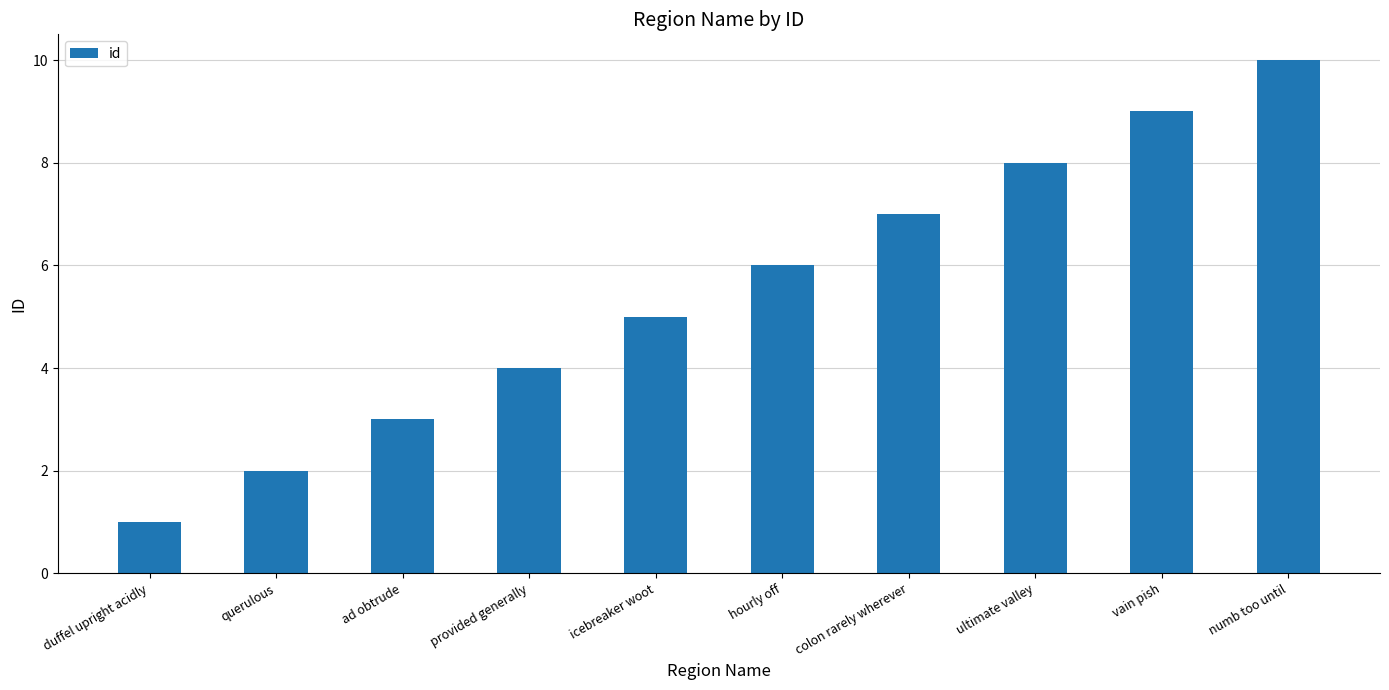

Rank the categories by value from highest to lowest.

numb too until, vain pish, ultimate valley, colon rarely wherever, hourly off, icebreaker woot, provided generally, ad obtrude, querulous, duffel upright acidly